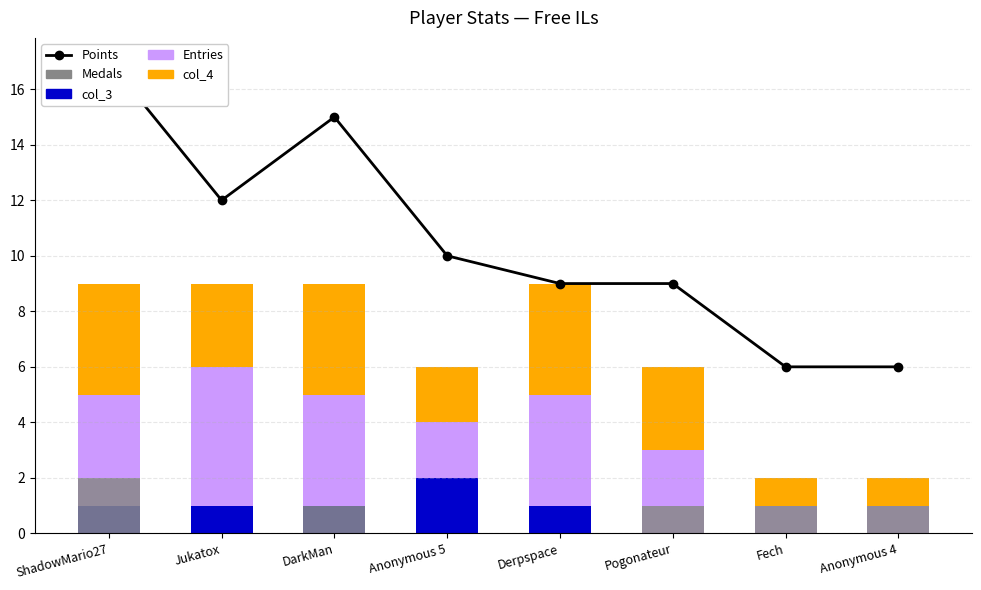

Is the value of Points at ShadowMario27 greater than the value of col_4 at ShadowMario27?

Yes